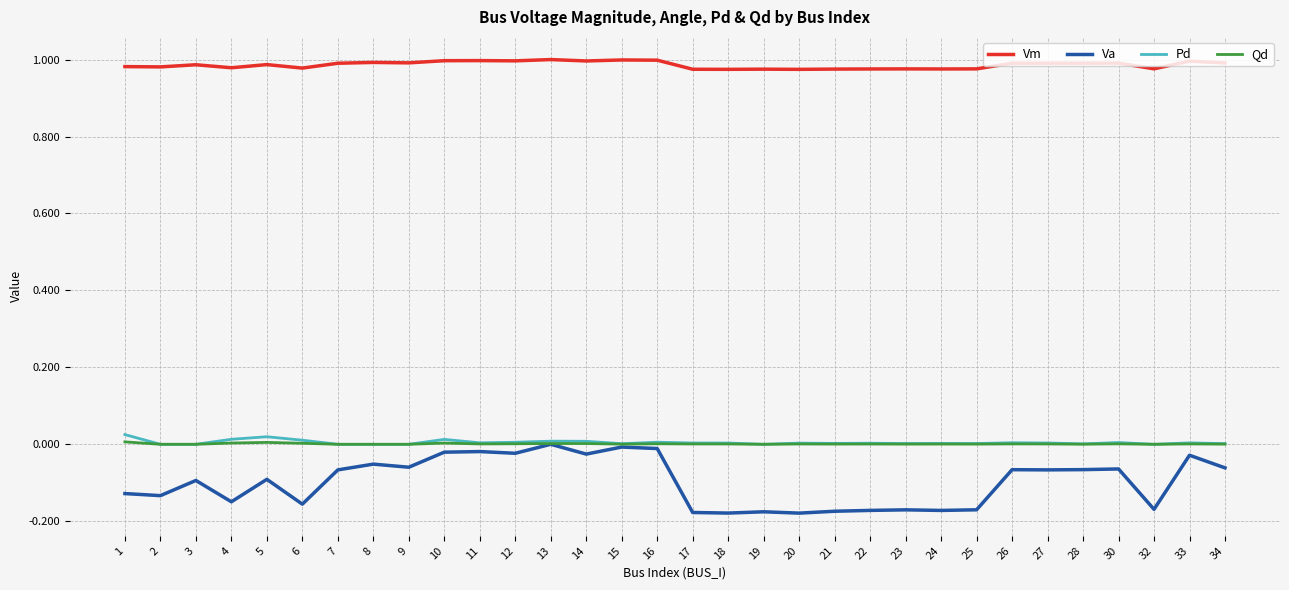

True or false: Pd and Vm cross at least once.

False